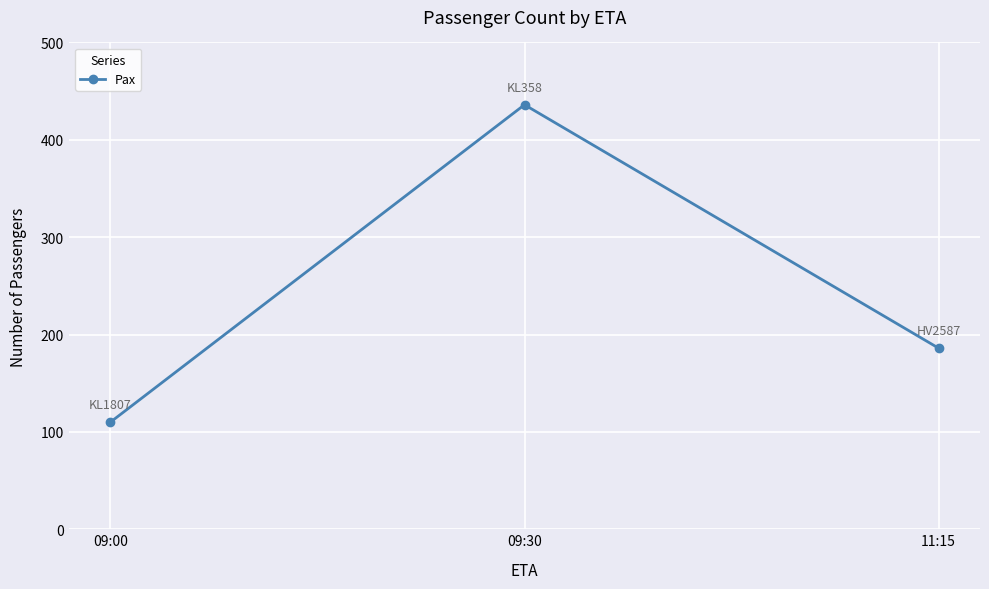

How many values are between 110 and 436?

3